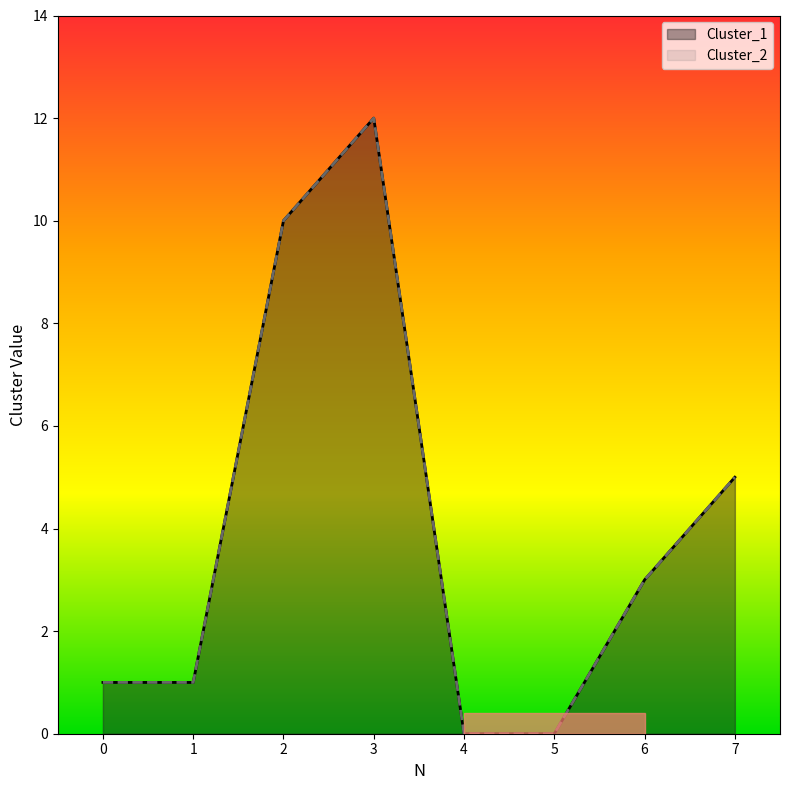

At which label is Cluster_1 closest to 6?

7